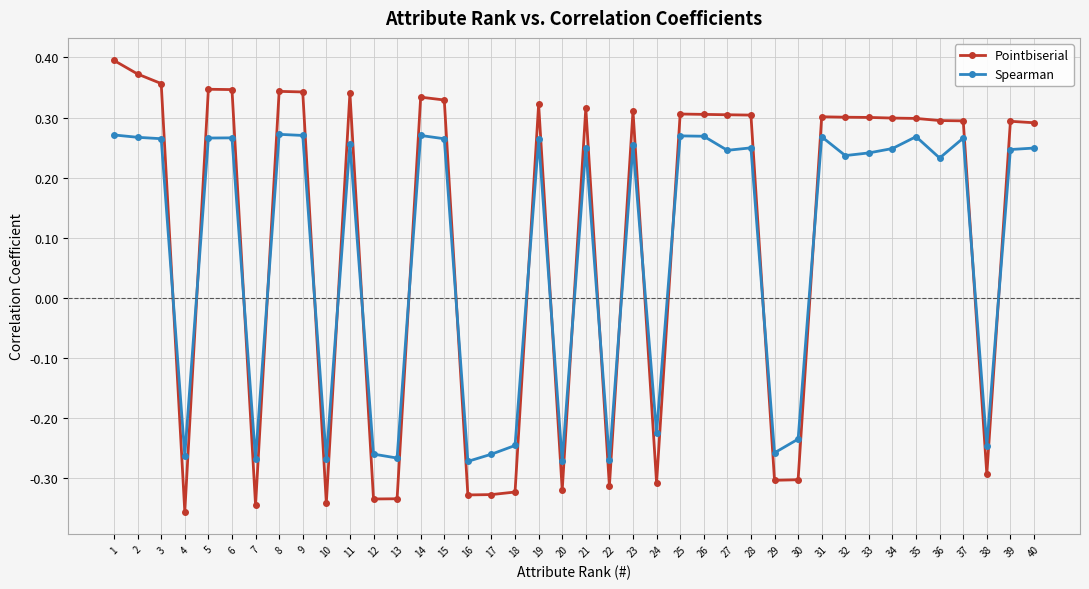

Which series changed the most between 15 and 25?

Pointbiserial